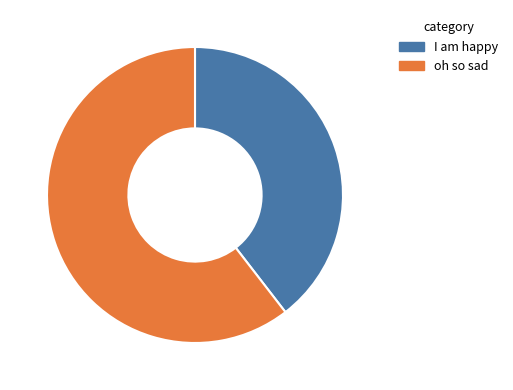

Is it true that I am happy is 25% of the pie?

False